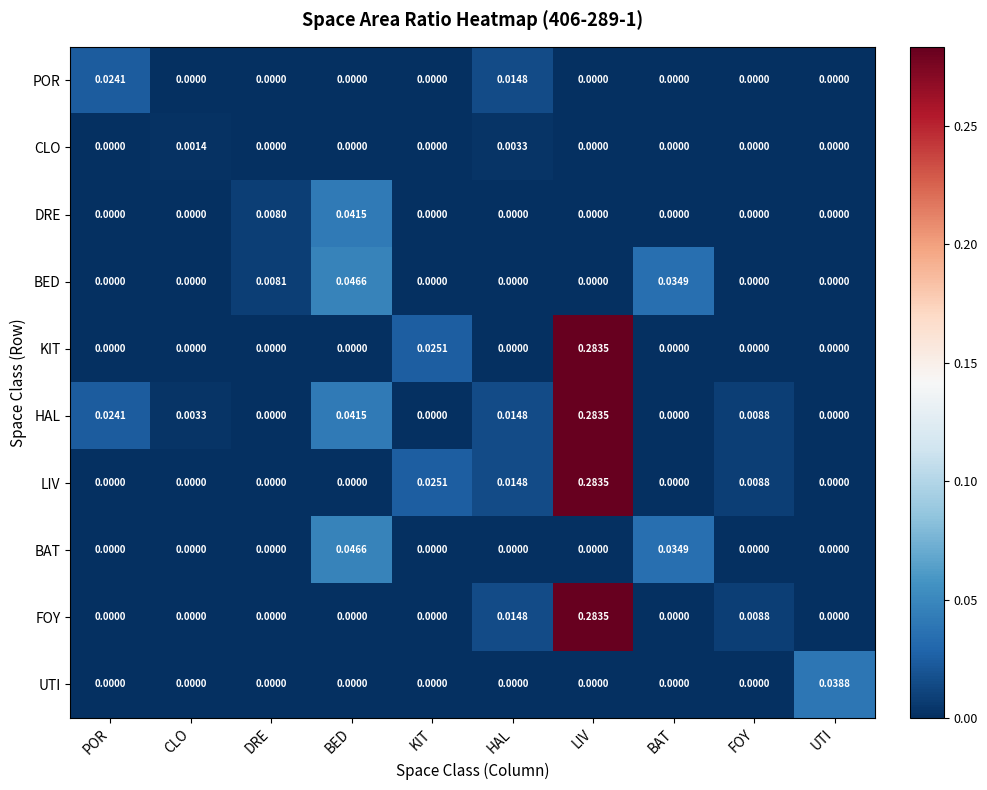

Which series changed the most between DRE and BAT?

BAT